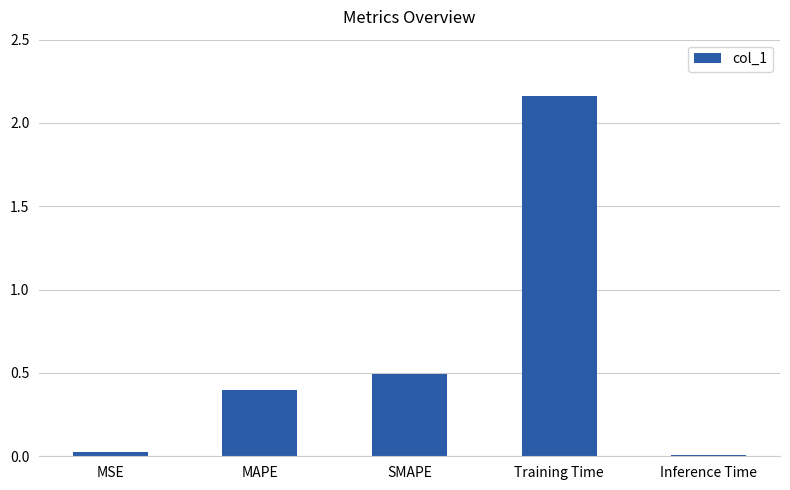

Are the bars grouped side by side (vs. stacked)?

No